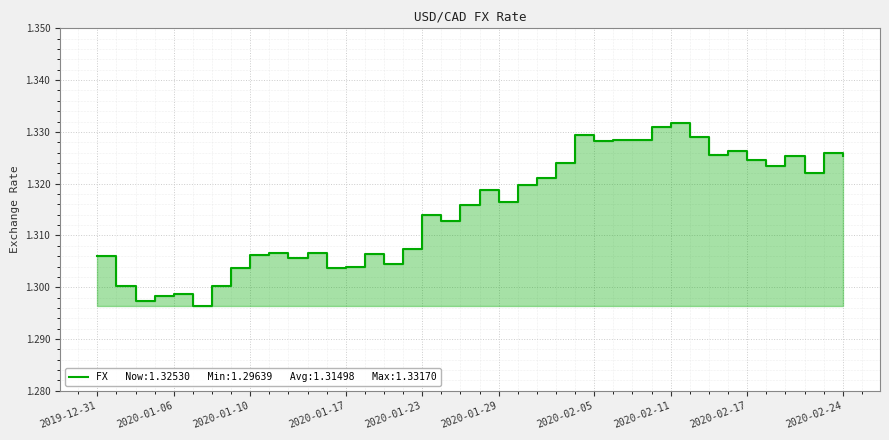

What value does the data have at 2019-12-31?

1.3